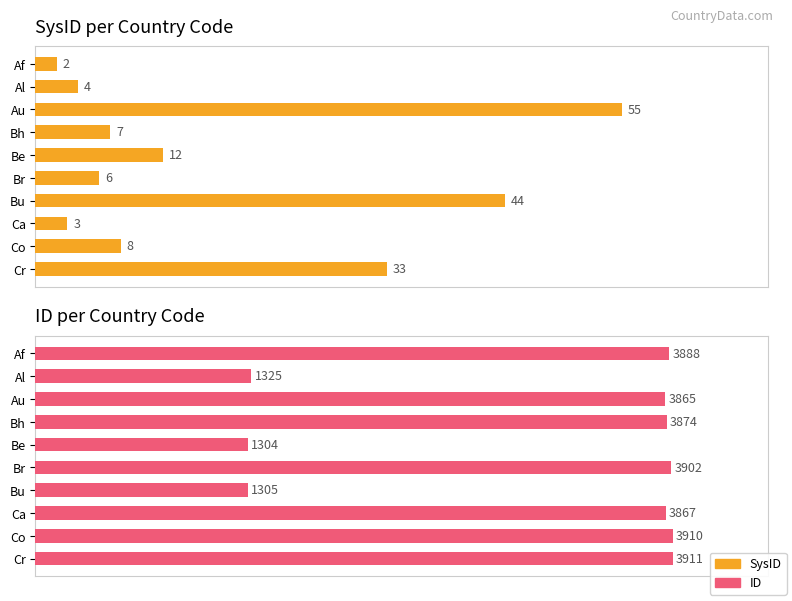

How many values in the ID series are below 3874?

5